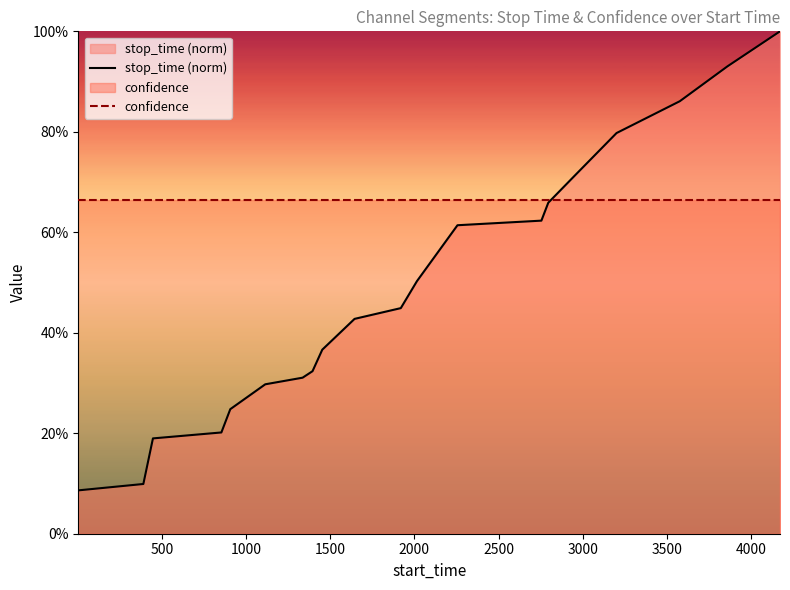

Rank the series by their maximum value, from lowest to highest.

confidence, stop_time (norm)